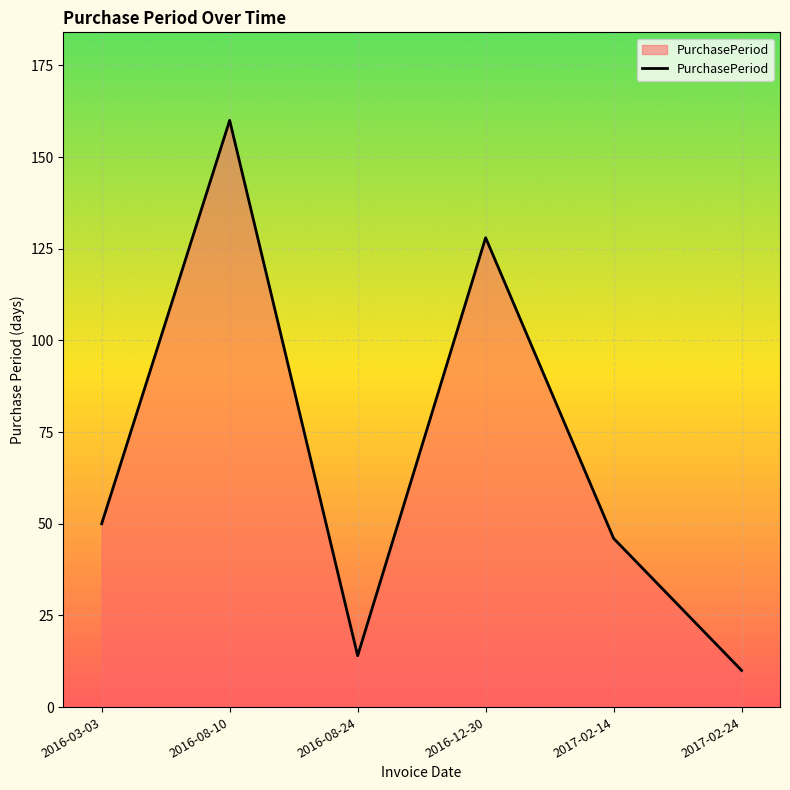

What position from the right is 2016-03-03?

6